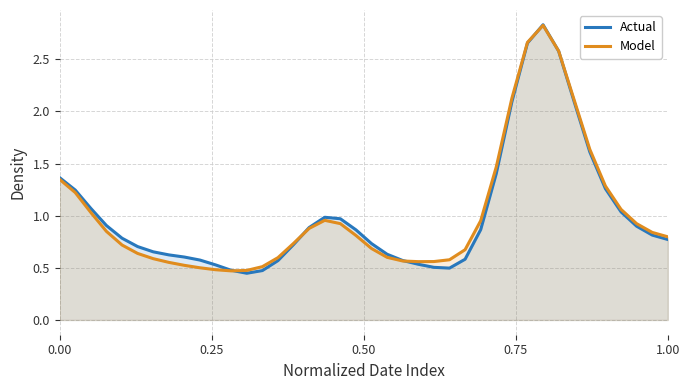

What is the difference between the maximum and minimum values in the Model series?

2.4